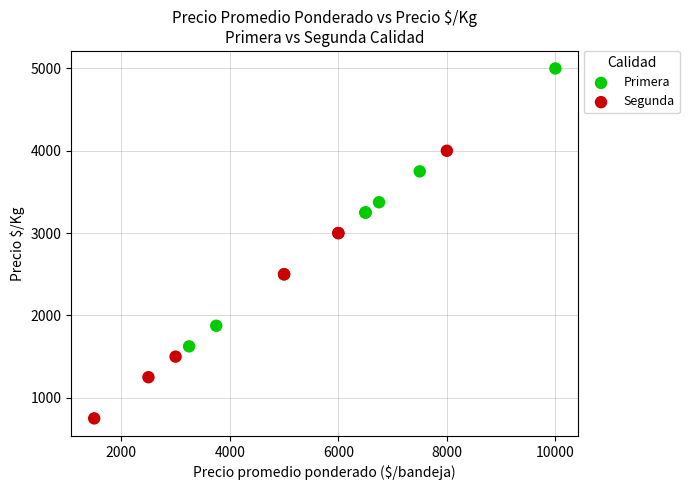

Which series contains the lowest Y value?

Segunda